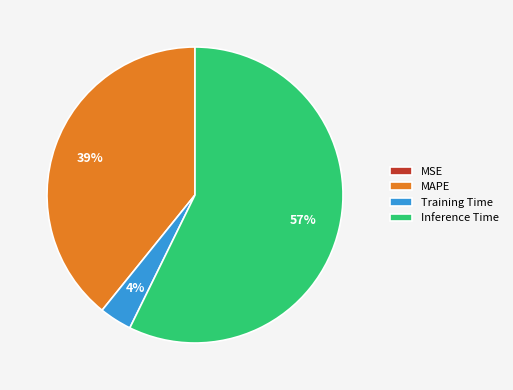

The MAPE slice represents 39% of the pie. True or false?

True